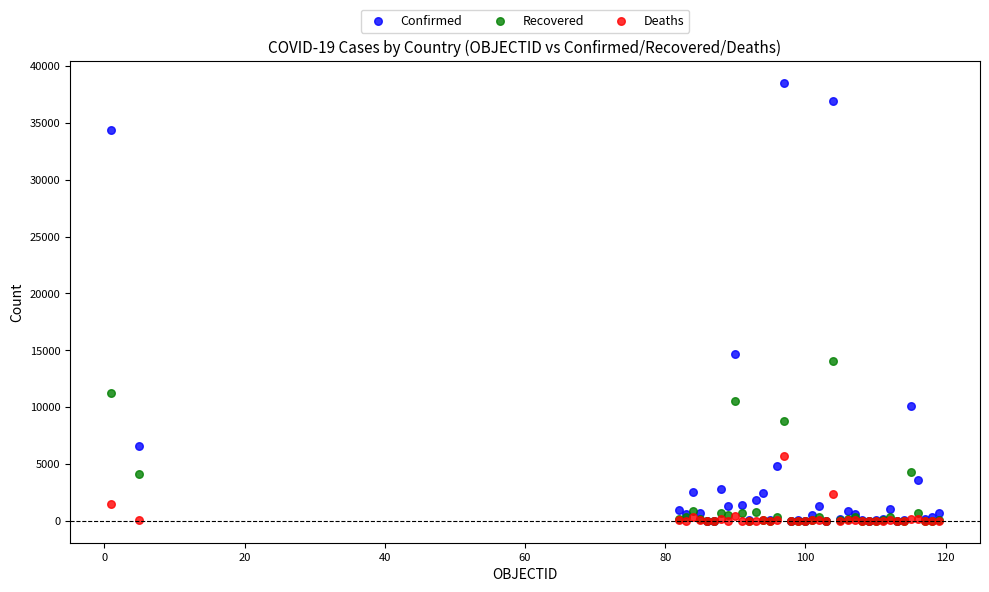

Across all series, what Y value is closest to 19248?

14699